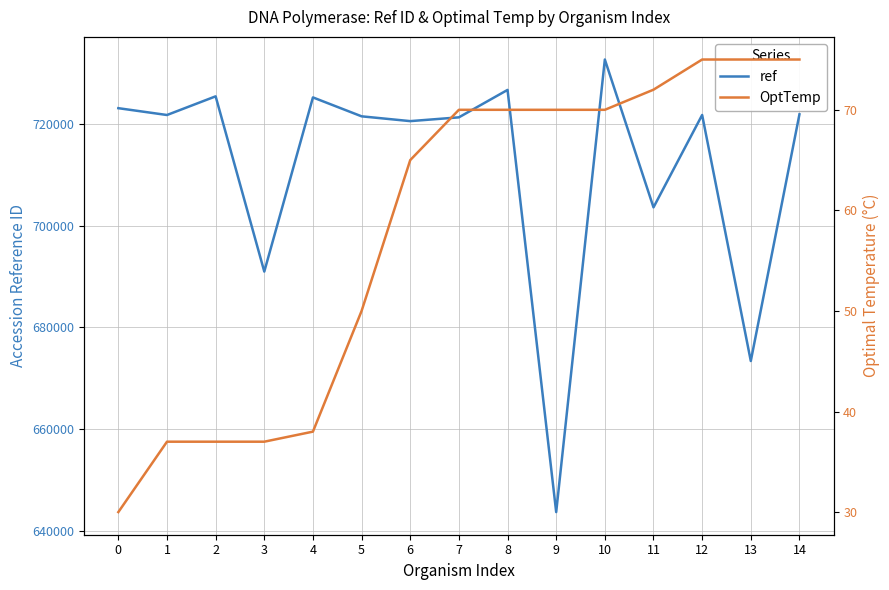

What is the spread (max minus min) of values at 8?

726633